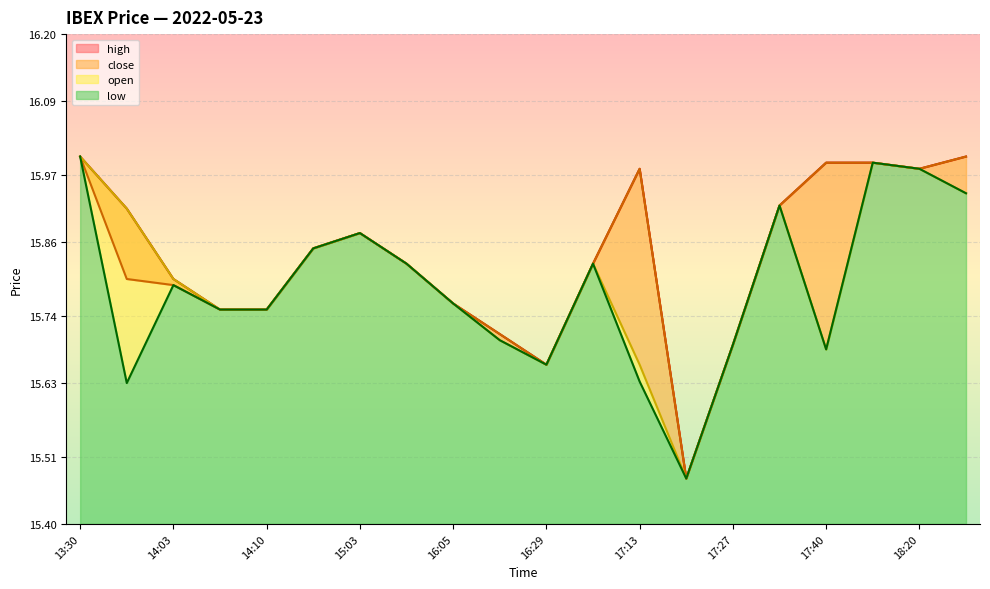

Where is the first local maximum for close?

15:03